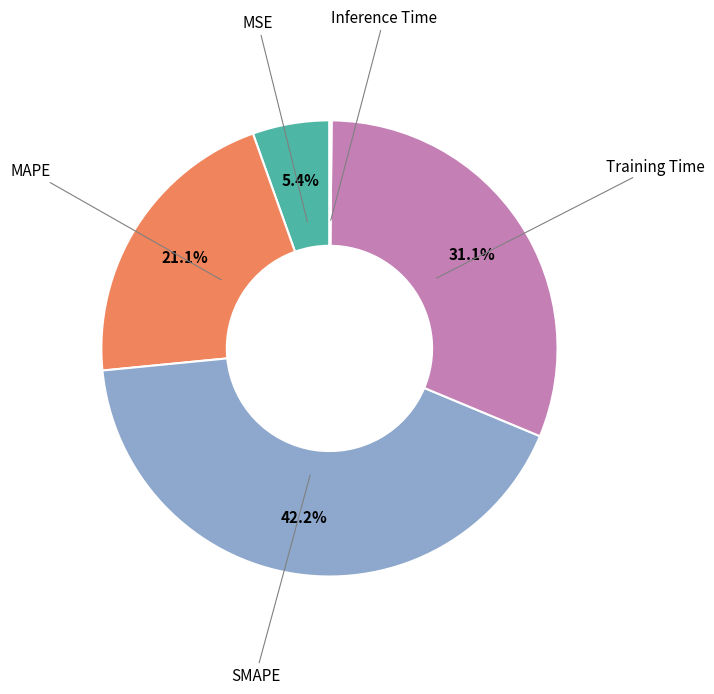

Is there a majority slice in this chart?

No